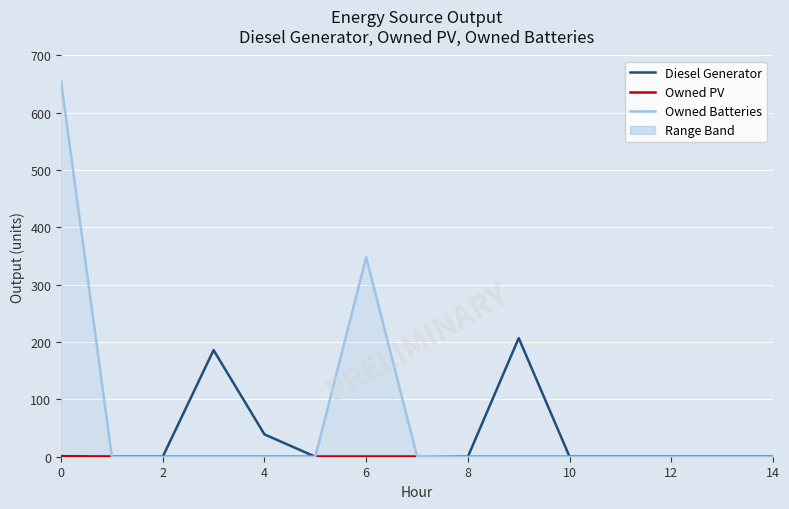

Which series has the largest total across all categories?

Owned Batteries